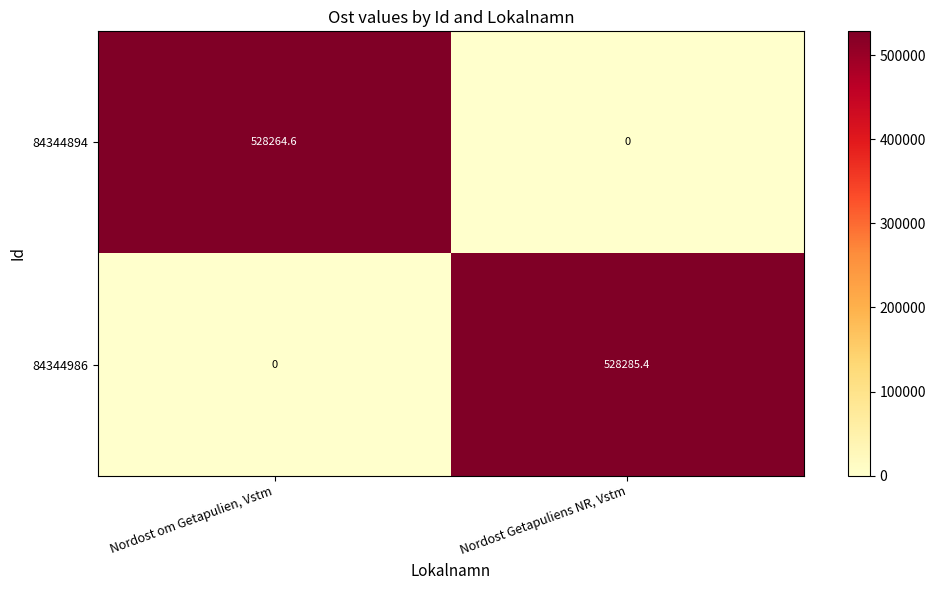

Rank the series by their average value, from lowest to highest.

84344894, 84344986